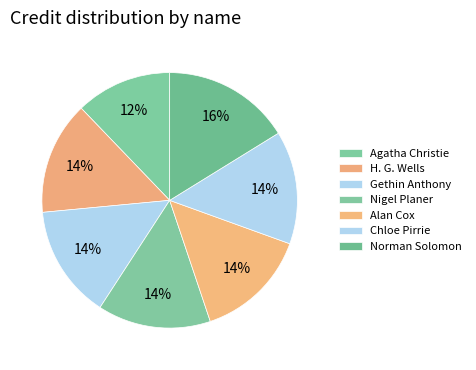

Is it true that Agatha Christie is 12% of the pie?

True